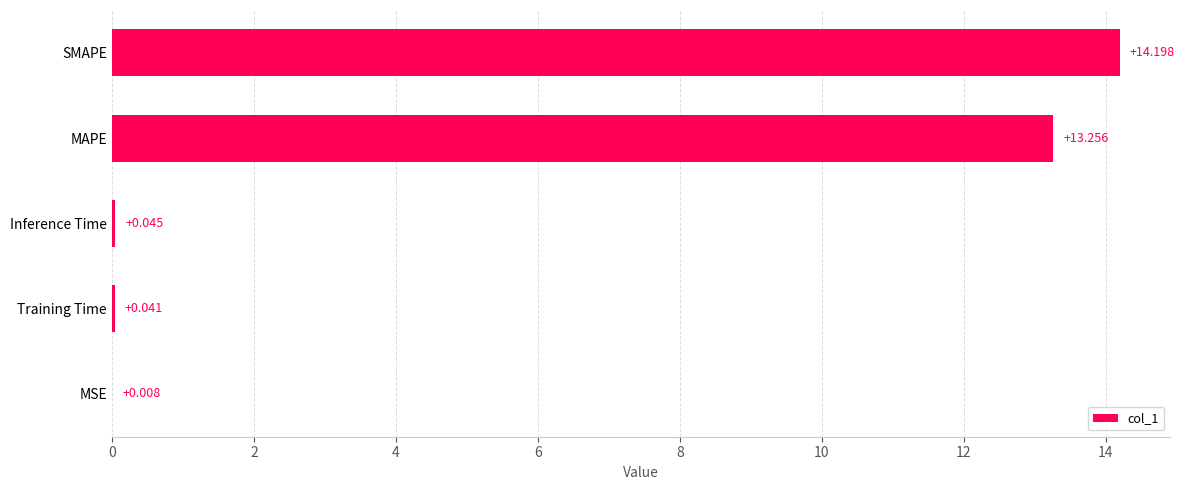

Count the number of data series in this chart.

1